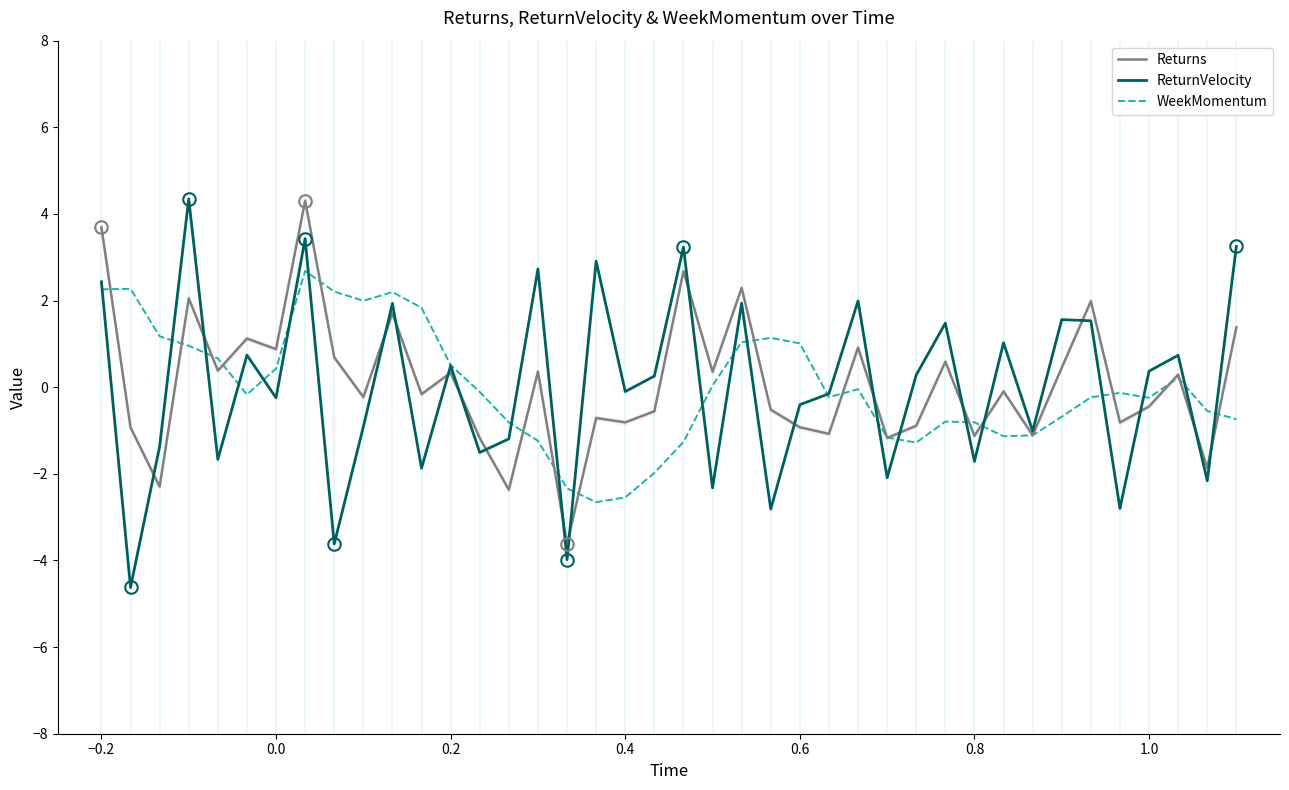

The WeekMomentum series shows 1.5 at 0.6. True or false?

False